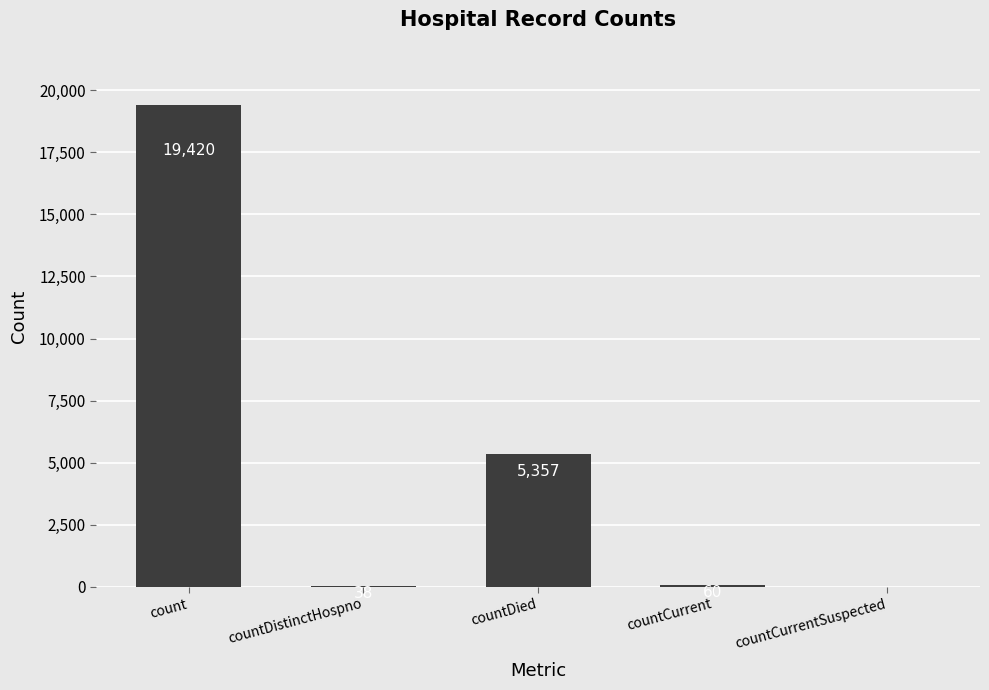

At which category does the chart reach its peak across all series?

count